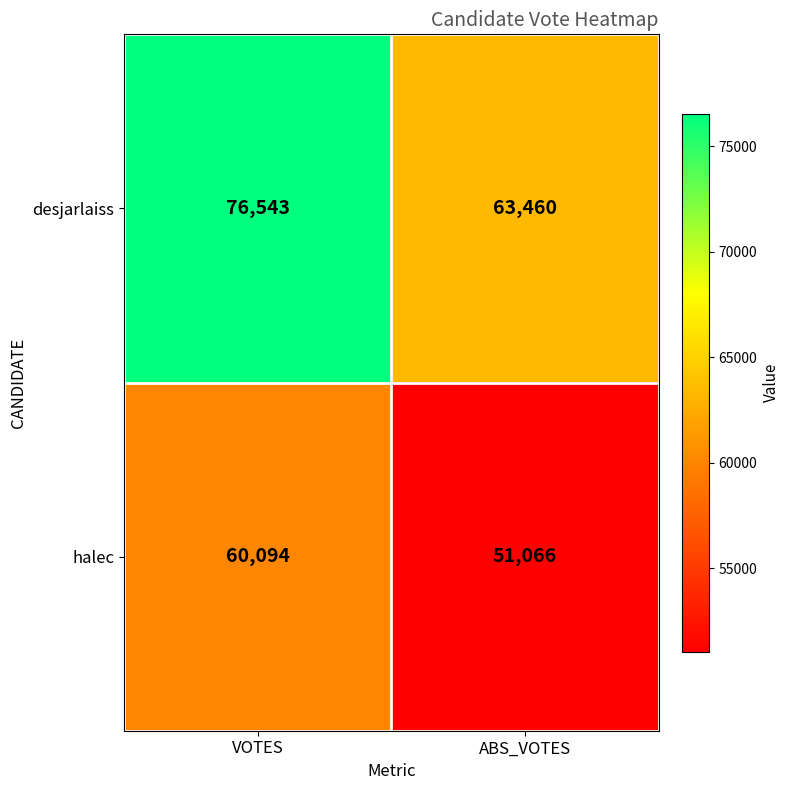

What is the minimum value shown in the chart?

51066